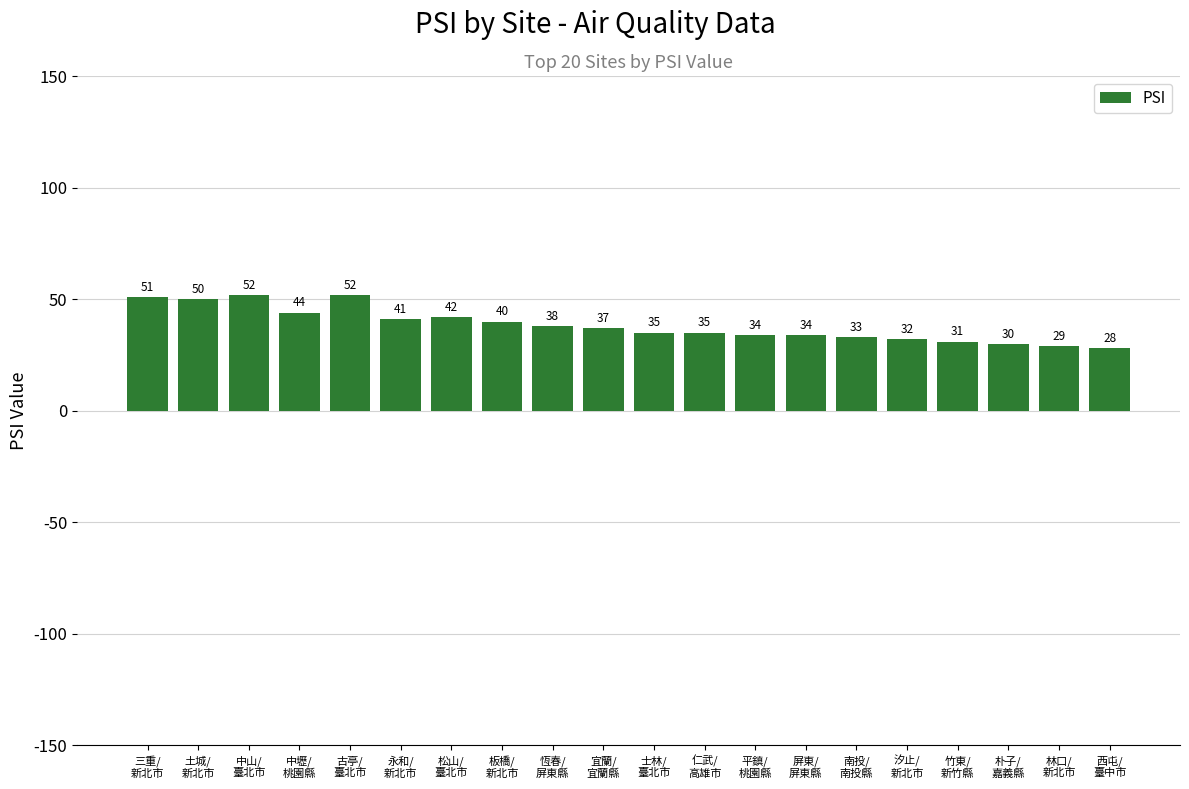

What is the difference between the maximum and minimum values?

24